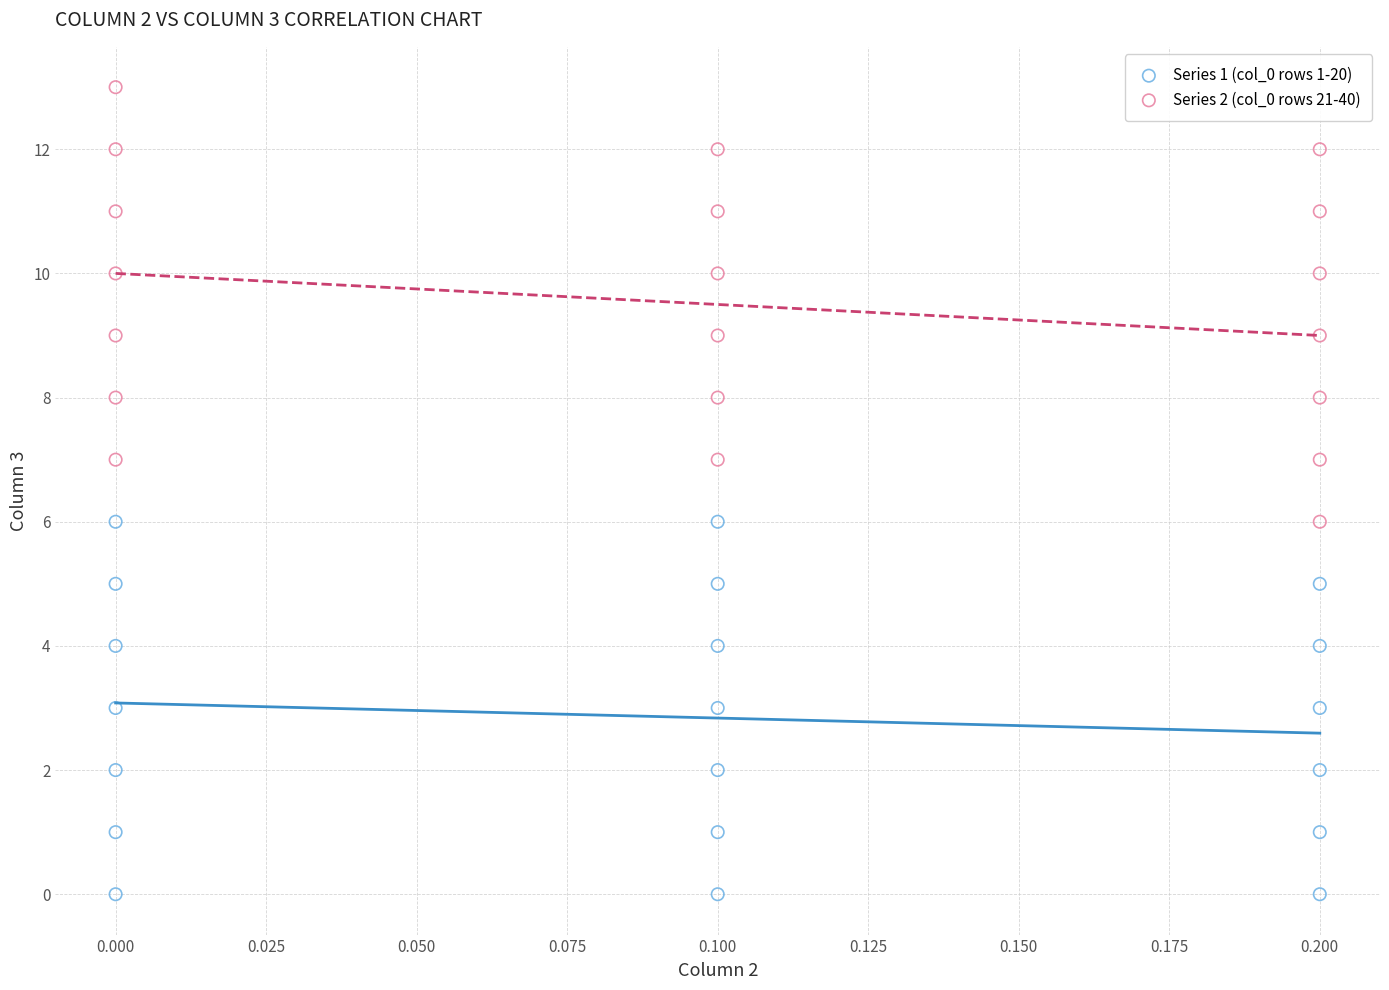

Which series reaches the minimum Y coordinate?

Series 1 (col_0 rows 1-20)